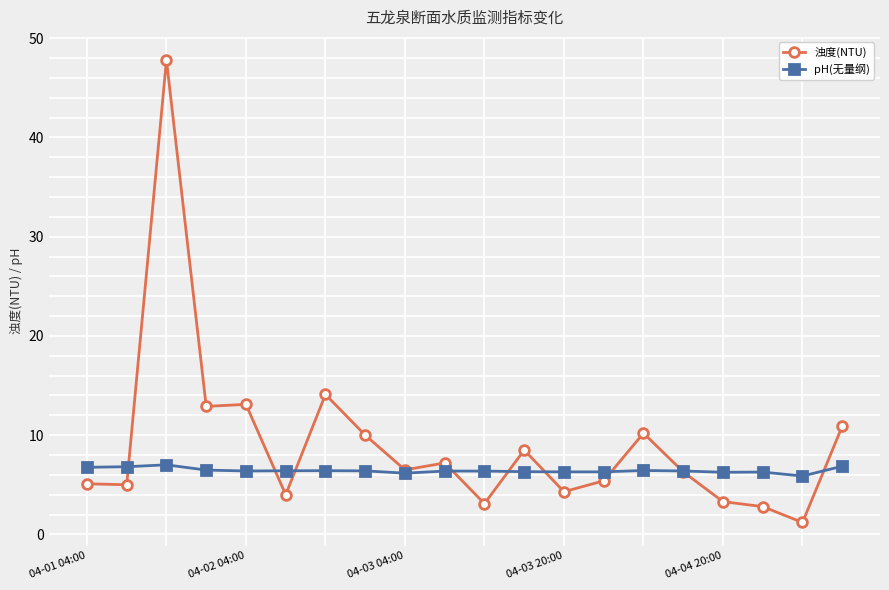

Which series has the largest total across all categories?

浊度(NTU)